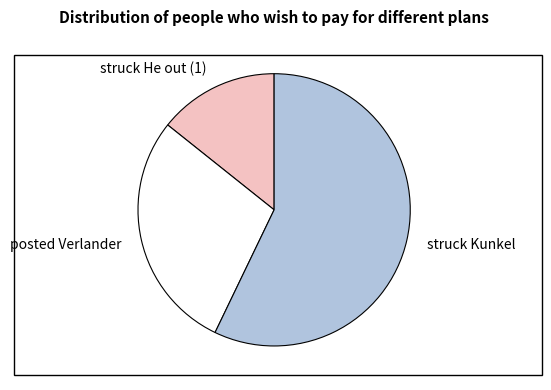

Count the number of slices in the pie.

3